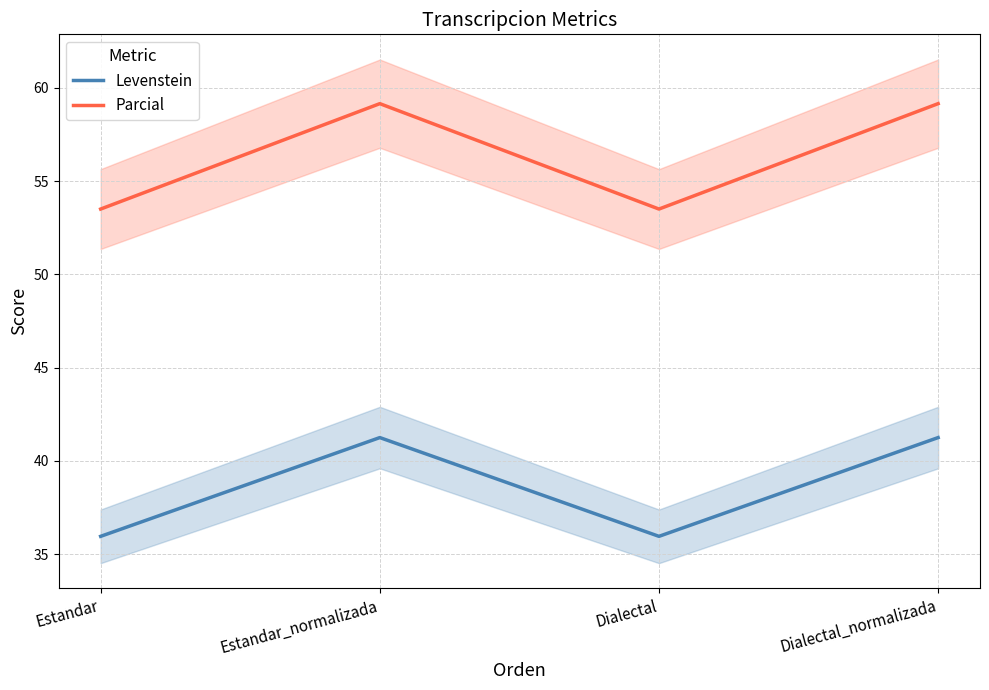

What is the lowest value of the Levenstein series?

36.0